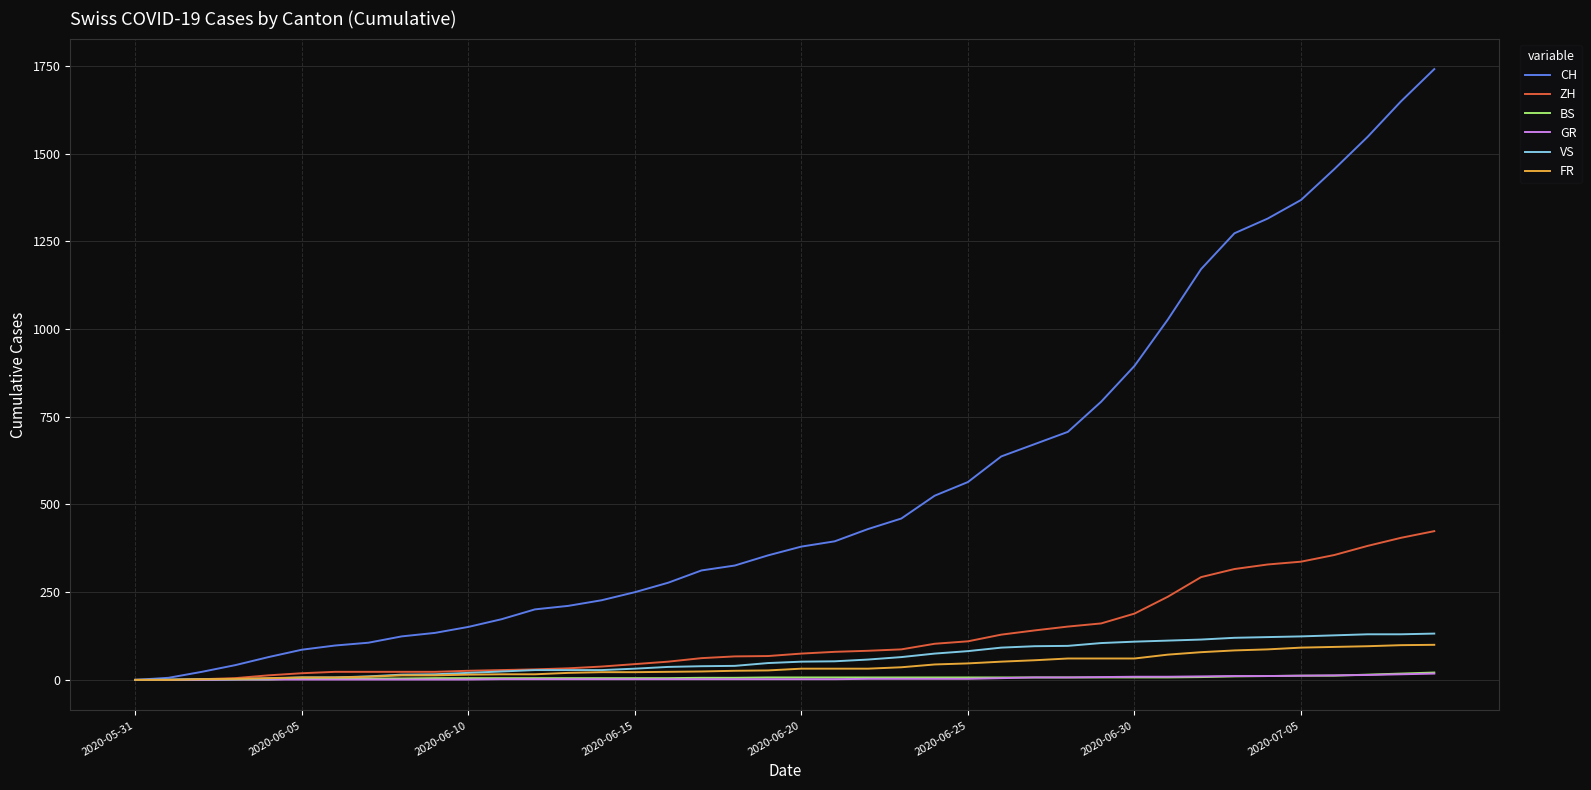

Which series has the largest total across all categories?

CH